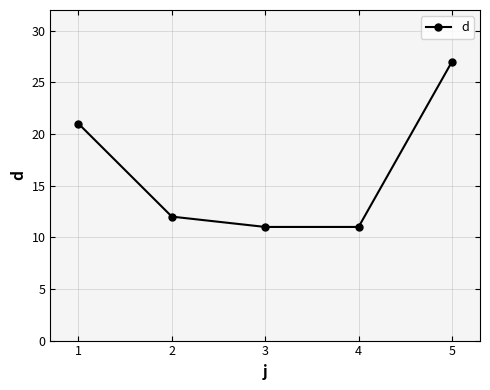

What is the smallest value displayed?

11